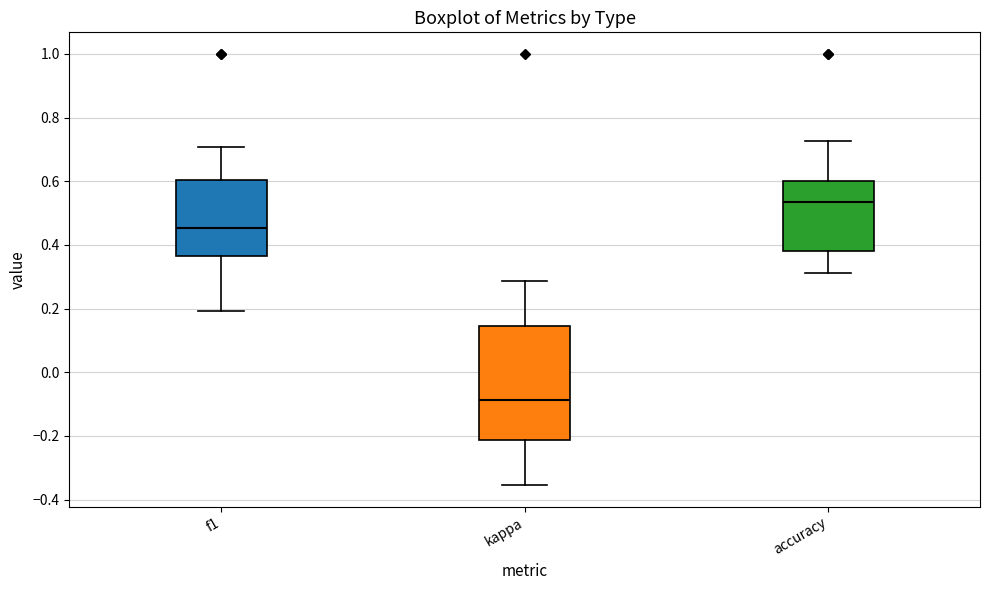

Reading left to right, read every box against the y-axis: the position of its median line, the range the box covers, and the ends of its whiskers. The values are not printed on the chart, so give them approximately, as read against the axis.

f1: median 0.46, box 0.36 to 0.60, whiskers 0.20 to 0.70
kappa: median -0.08, box -0.22 to 0.14, whiskers -0.36 to 0.28
accuracy: median 0.54, box 0.38 to 0.60, whiskers 0.32 to 0.72